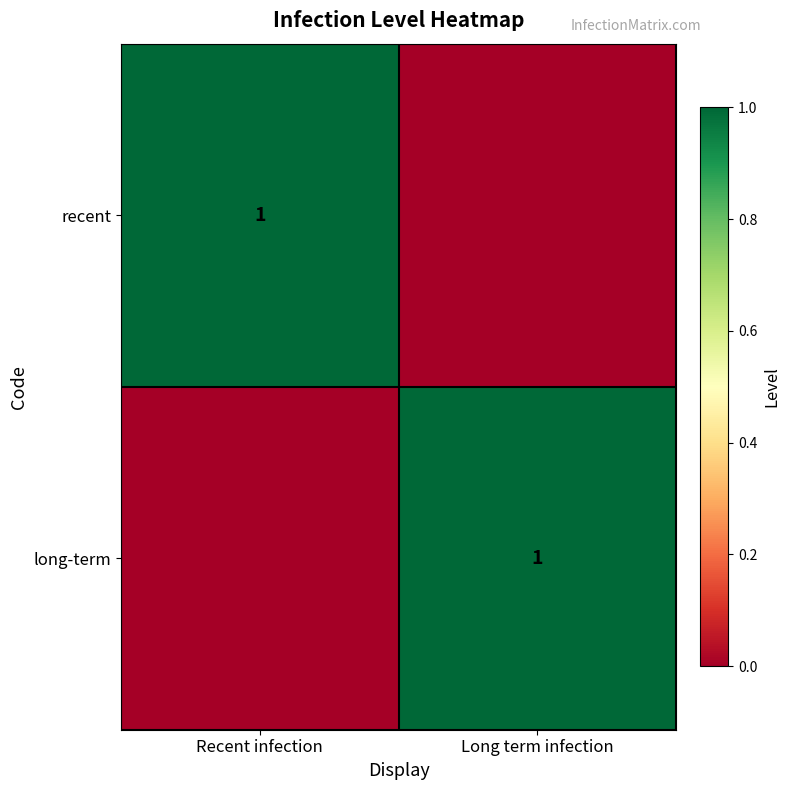

True or false: long-term has a value of 0 at Long term infection.

False